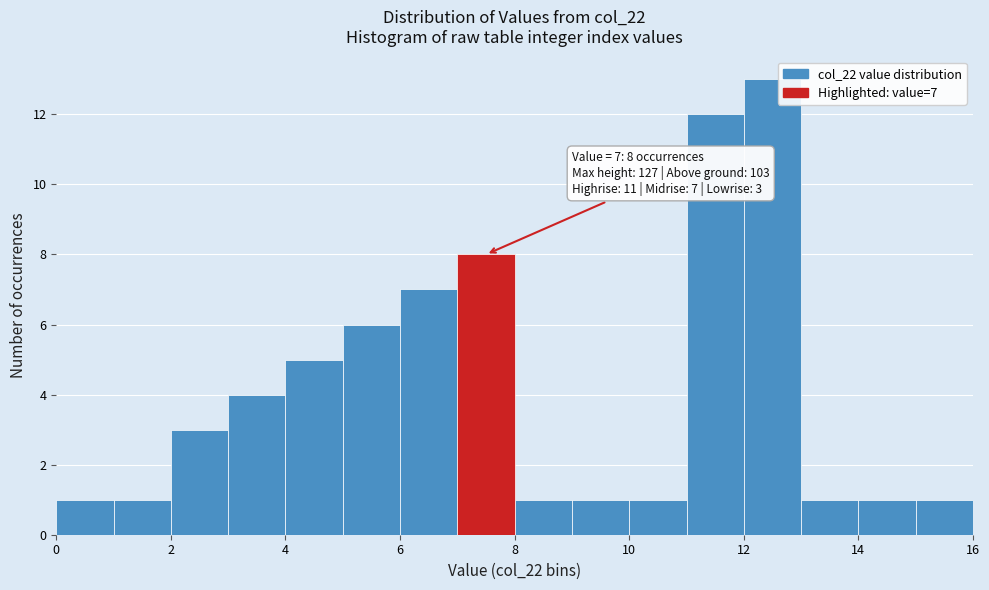

Over which range of the x-axis is the bar tallest?

12 to 13